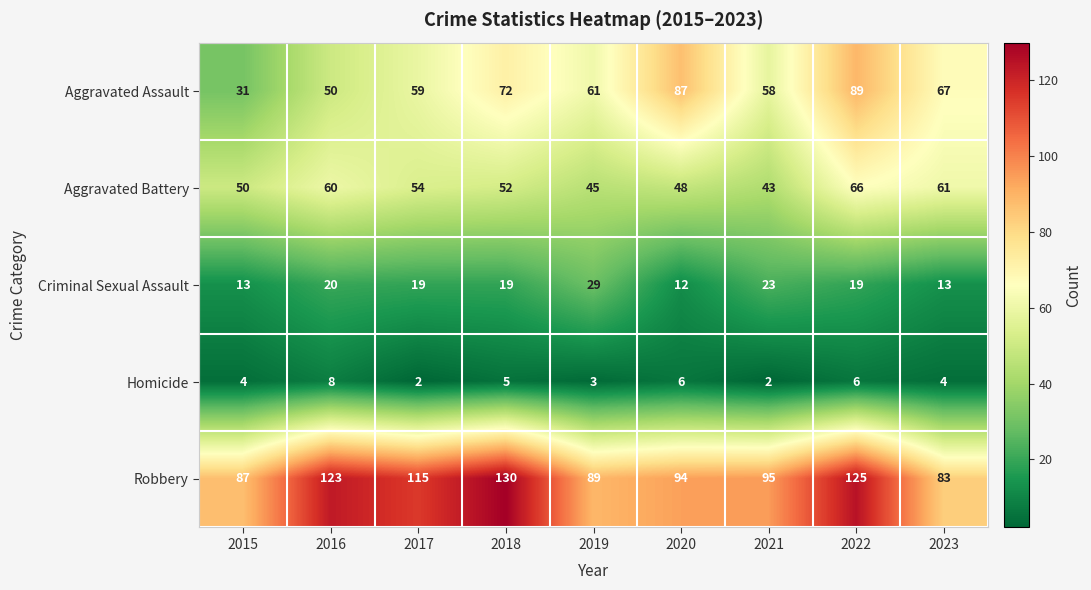

At 2020, list the series in order from largest to smallest.

Robbery, Aggravated Assault, Aggravated Battery, Criminal Sexual Assault, Homicide